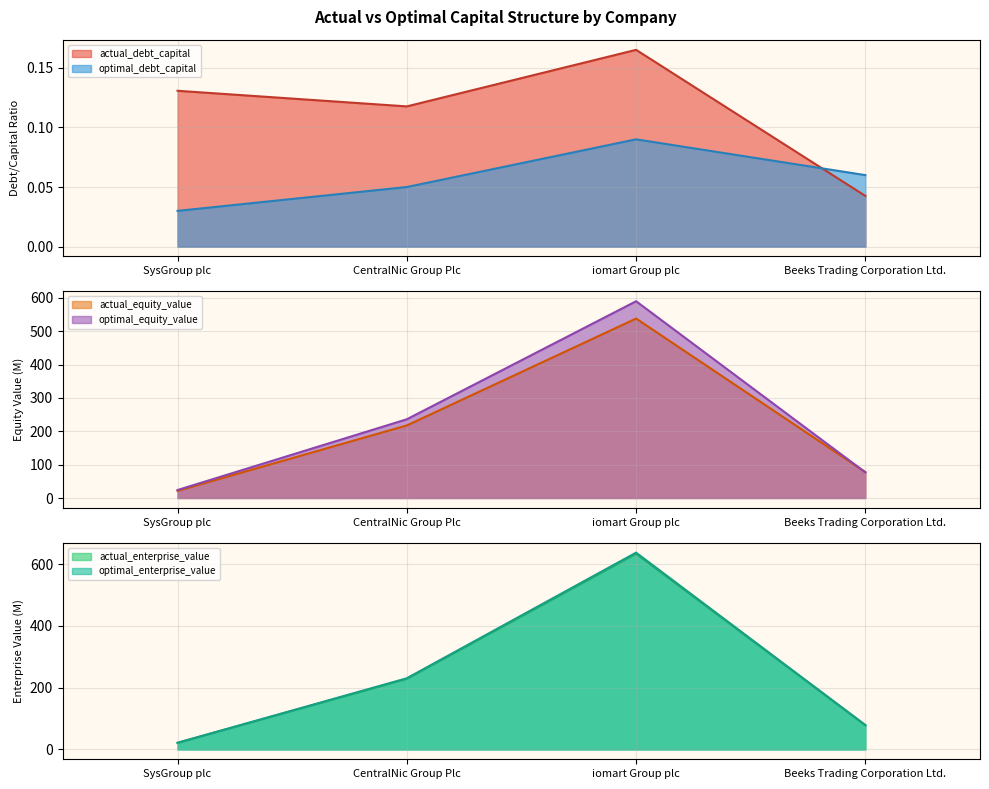

What is the spread (max minus min) of values at SysGroup plc?

24.0